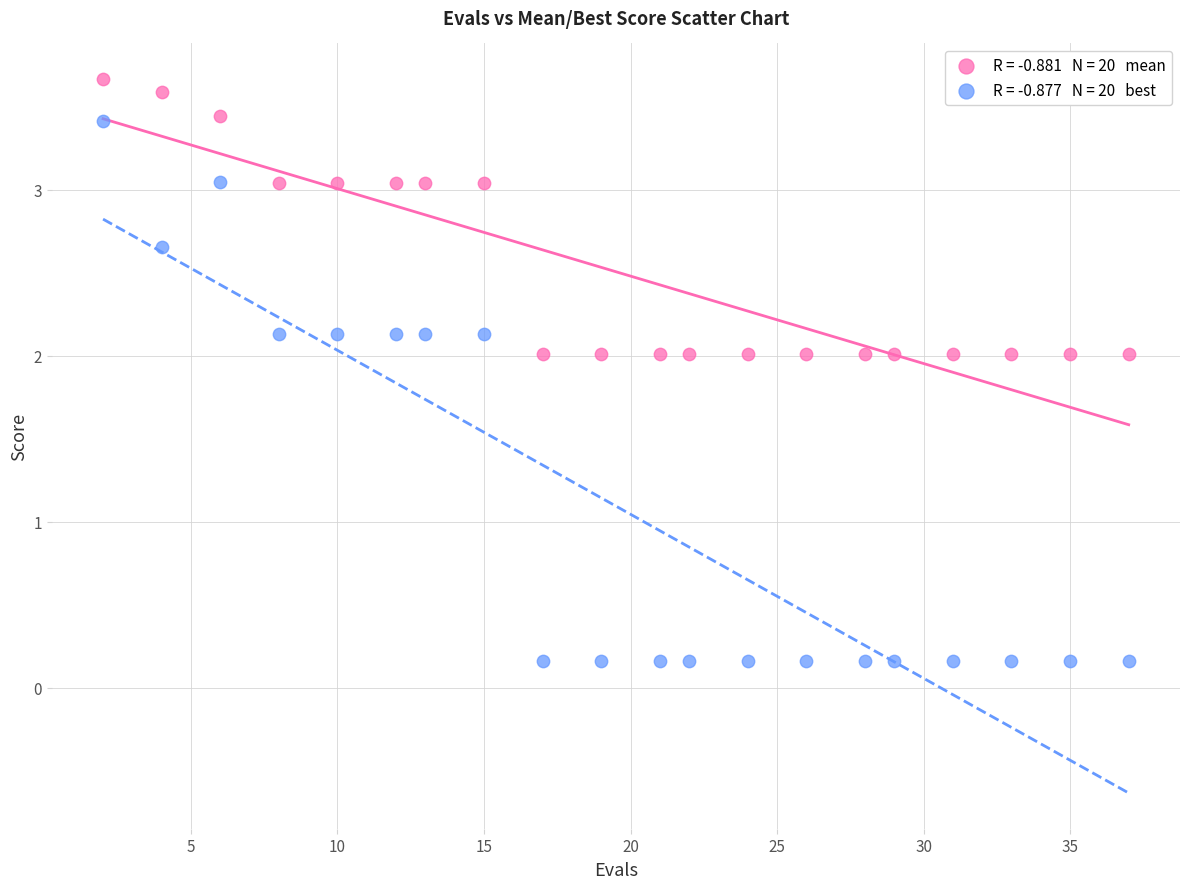

Across all data points, what is the range of X values (max minus min)?

35.0